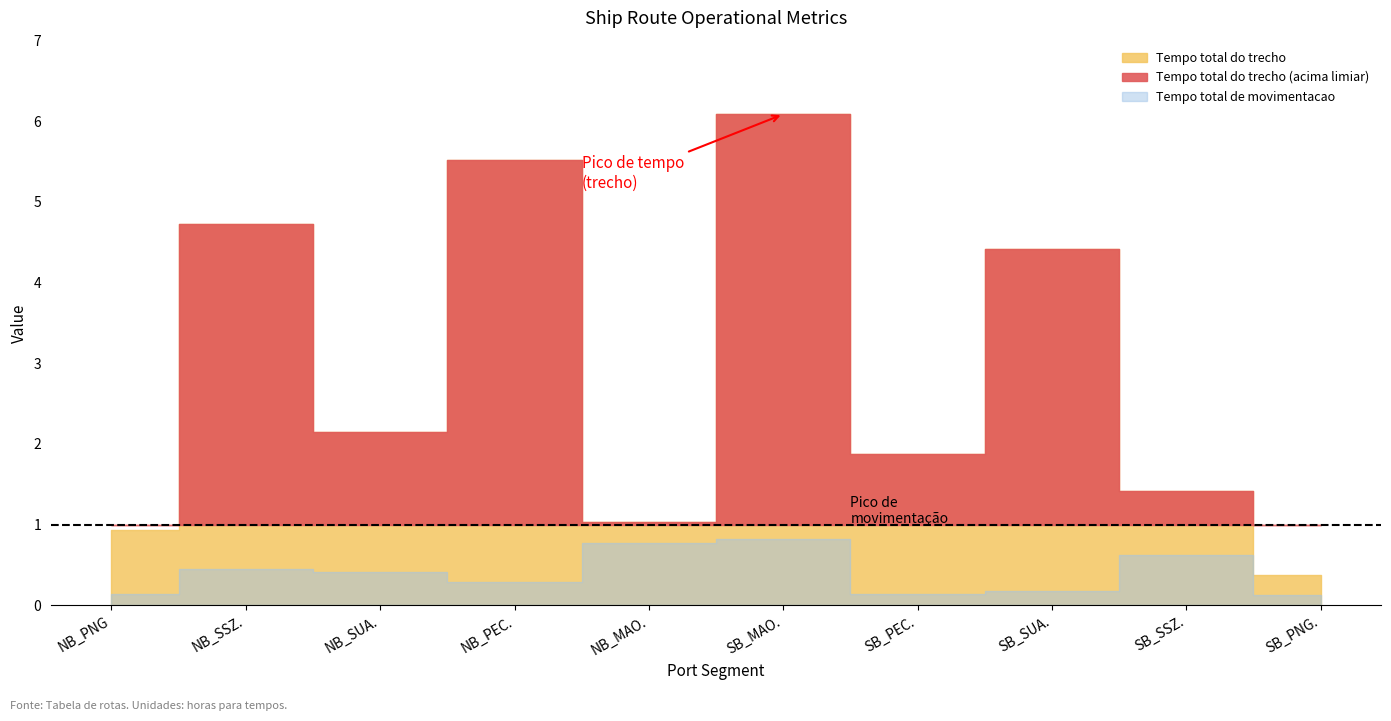

What is the label of the 4th point from the right?

SB_PEC.